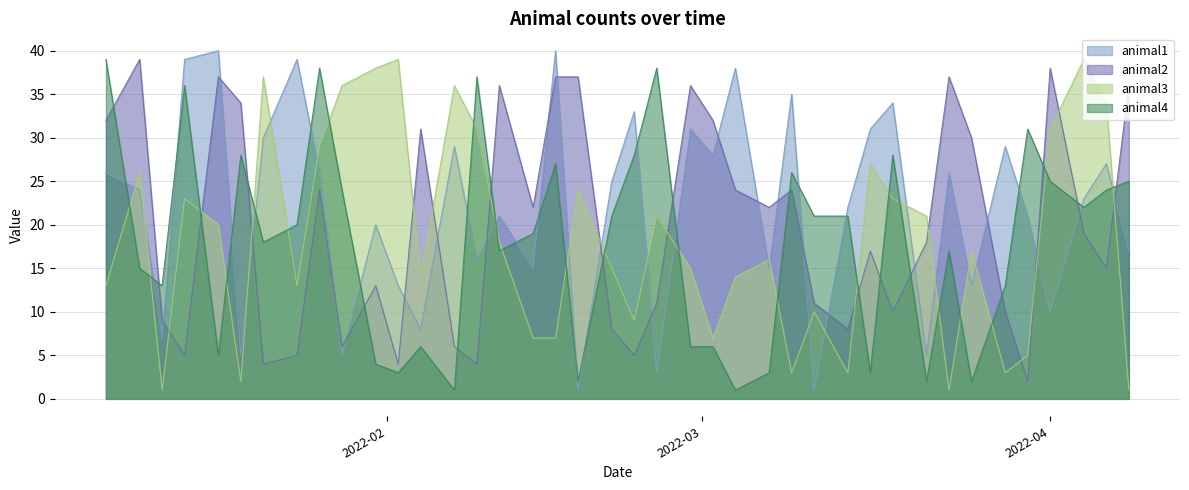

What is the sum of all animal3 values?

729